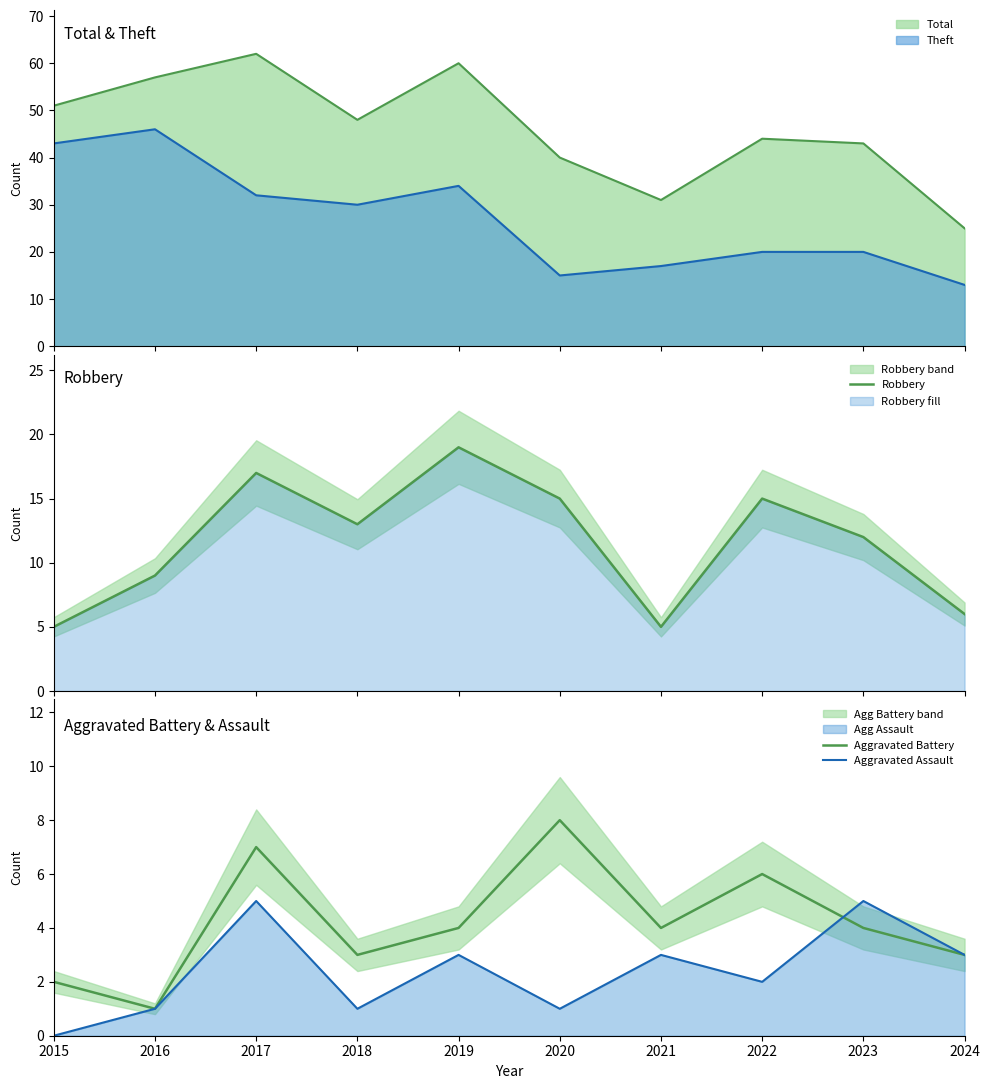

What is the lowest value of the Theft series?

13